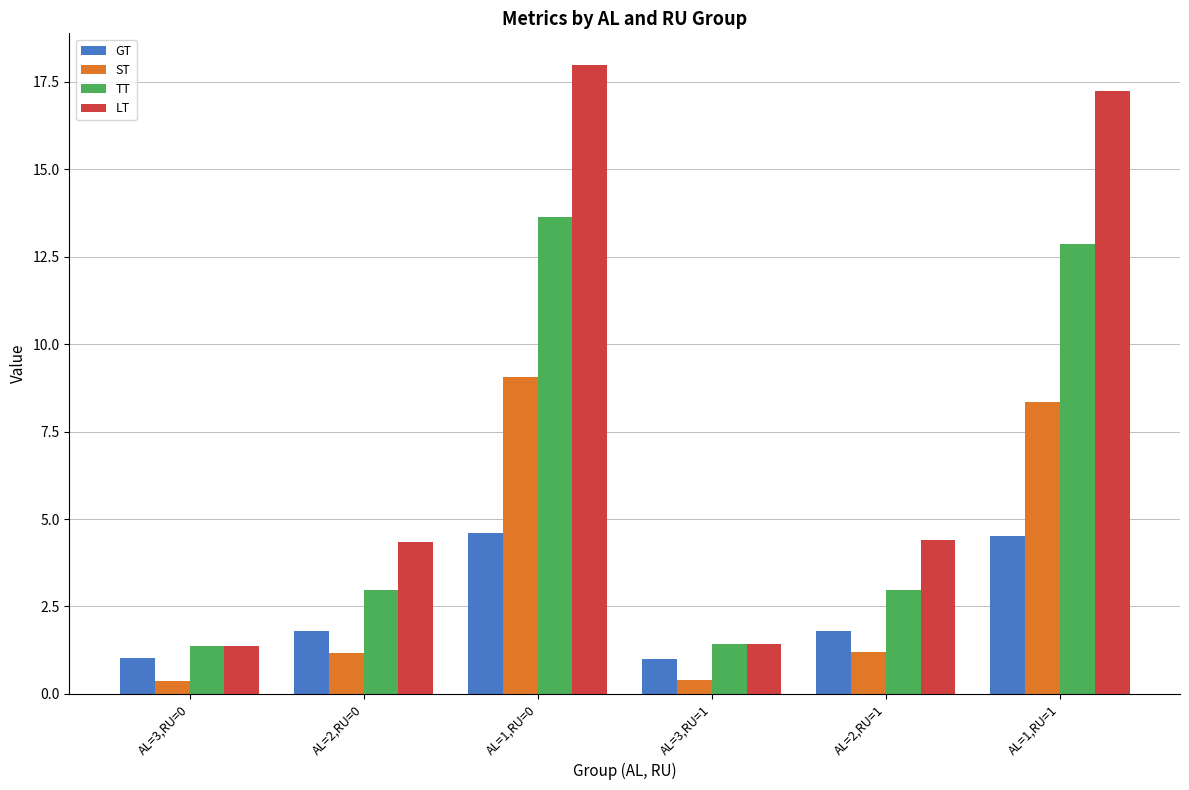

What is the difference between the second highest and second lowest values in the ST series?

7.9